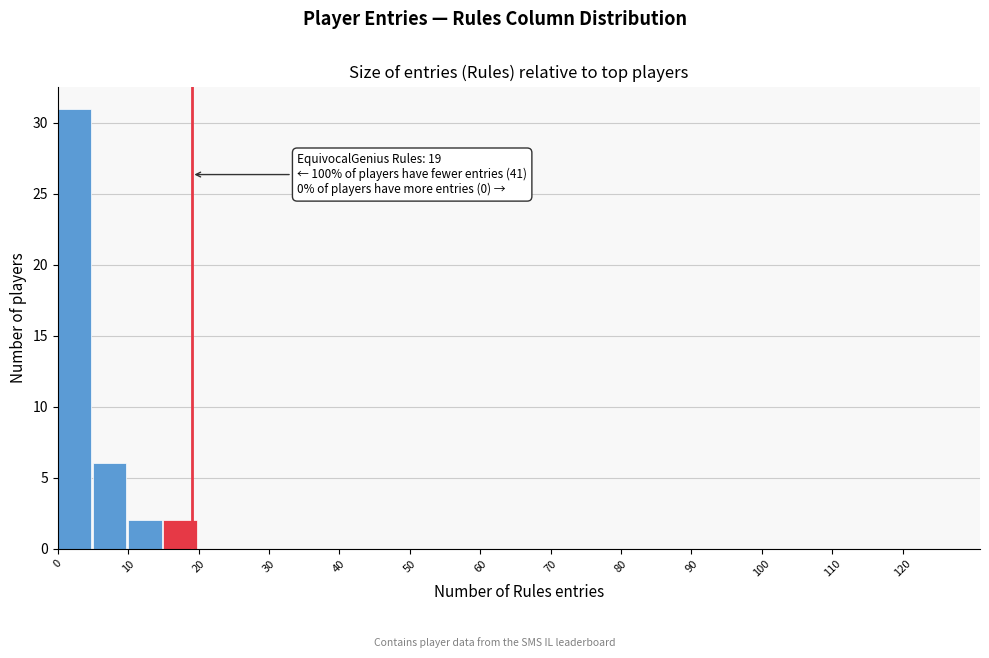

Over which range of the x-axis is the bar tallest?

0 to 5